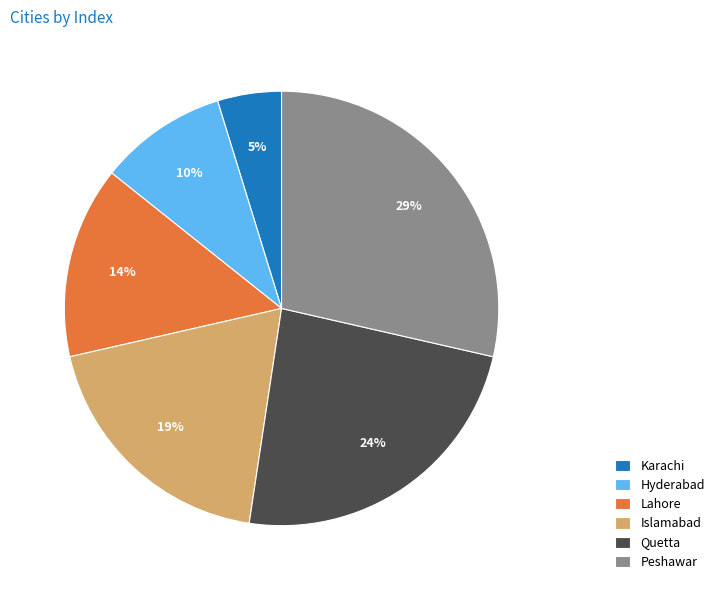

To the nearest percent, what percentage of the pie is Lahore?

14%